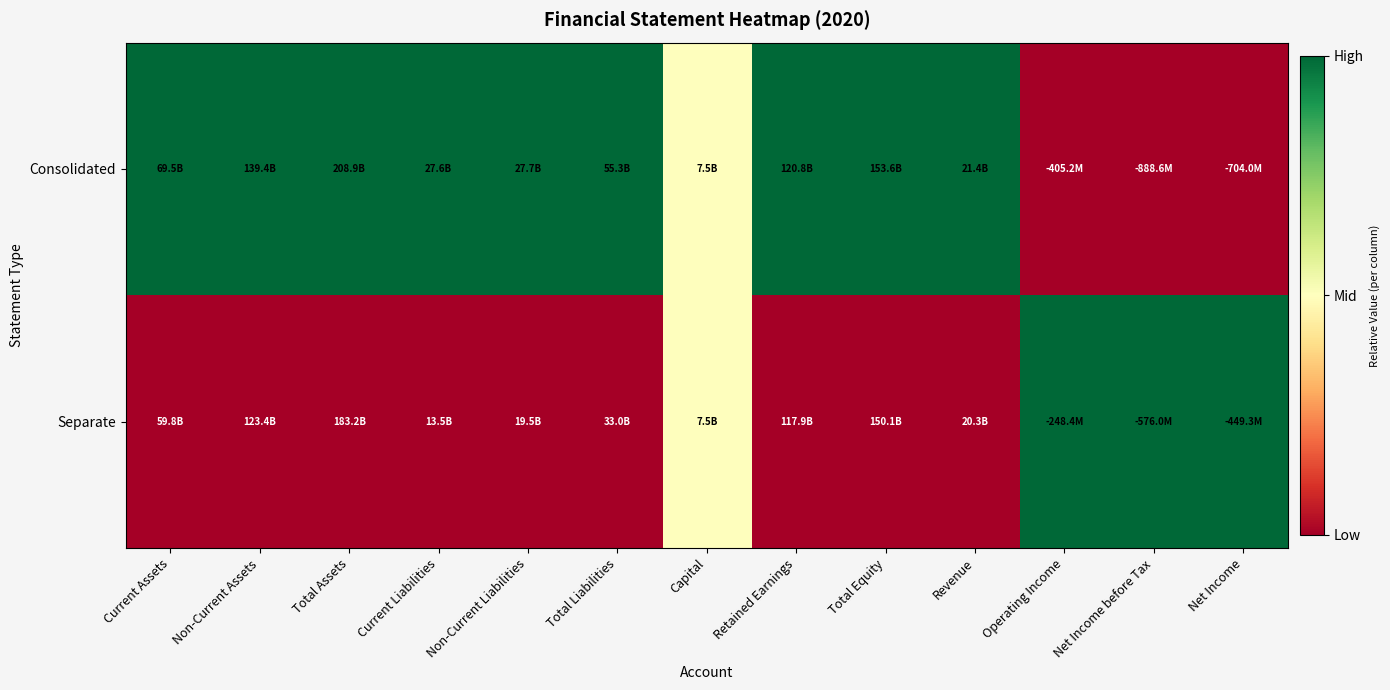

Rank the series by their average value, from highest to lowest.

Consolidated, Separate